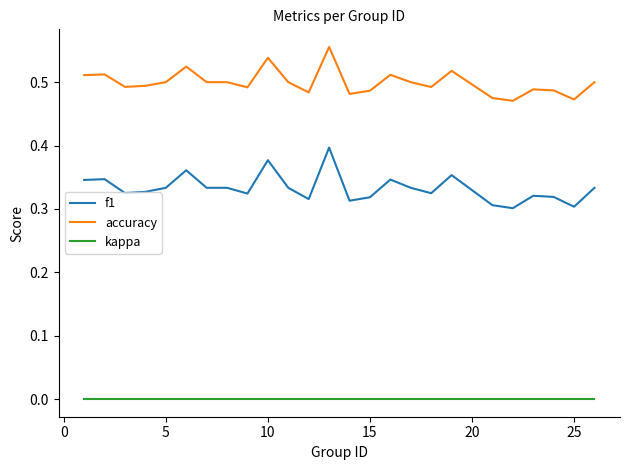

Rank the series by their average value, from lowest to highest.

kappa, f1, accuracy